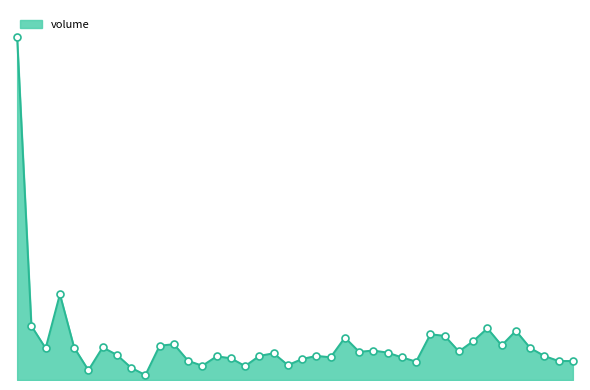

Does the chart have visible grid lines?

No